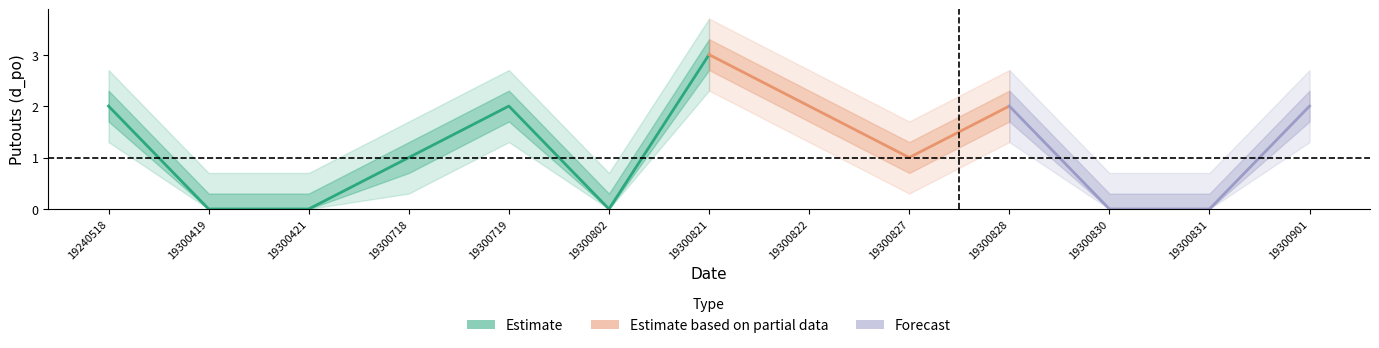

What is the sum of all upper values?

14